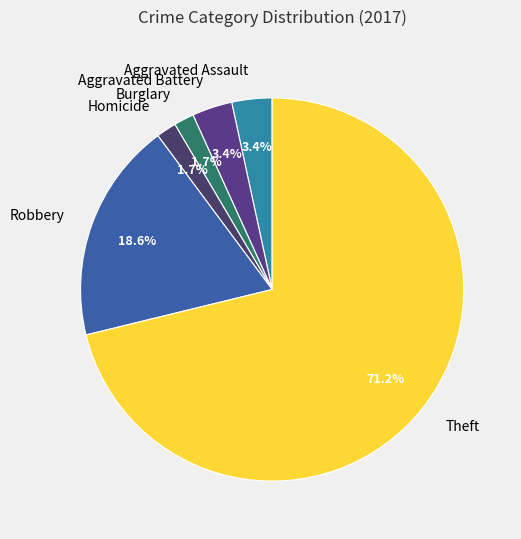

True or false: Aggravated Assault accounts for 16% of the total.

False